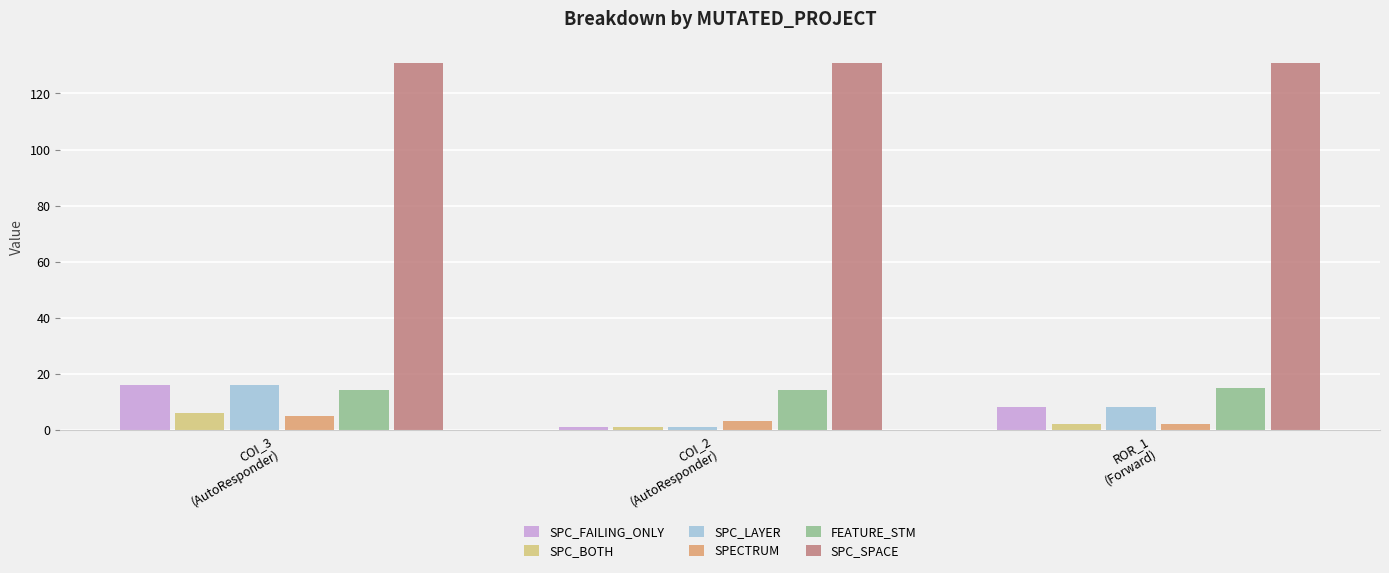

At which category is the sum across all series the highest?

COI_3
(AutoResponder)